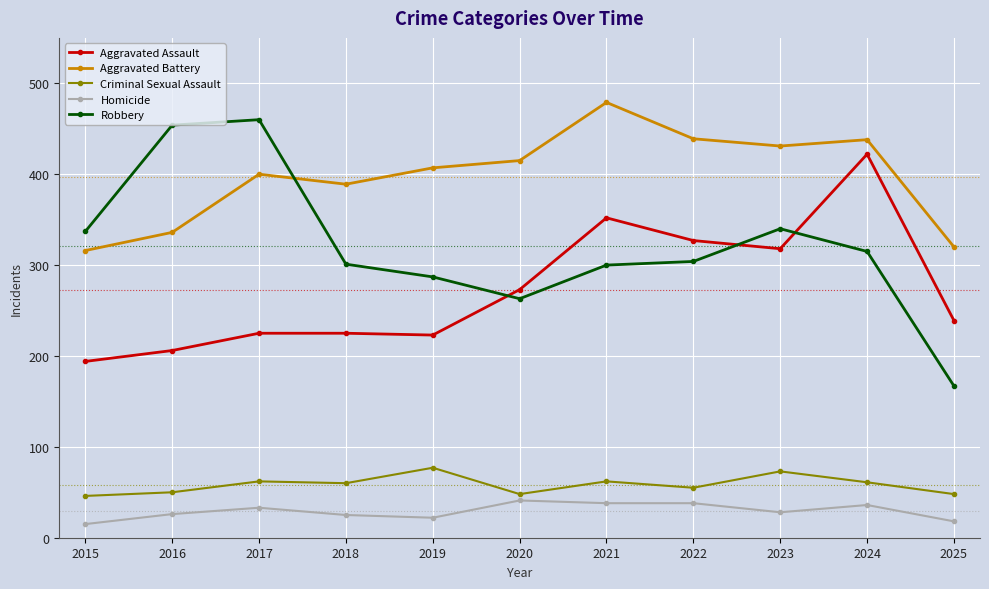

The Criminal Sexual Assault series shows 15 at 2020. True or false?

False